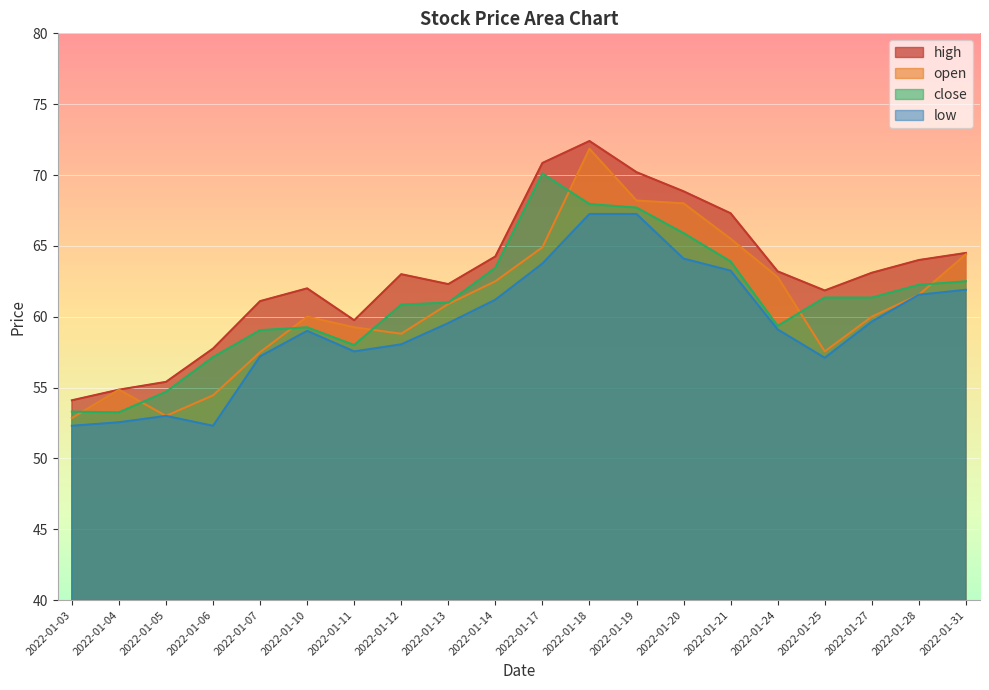

What is the difference between the open values at 2022-01-13 and 2022-01-28?

0.6